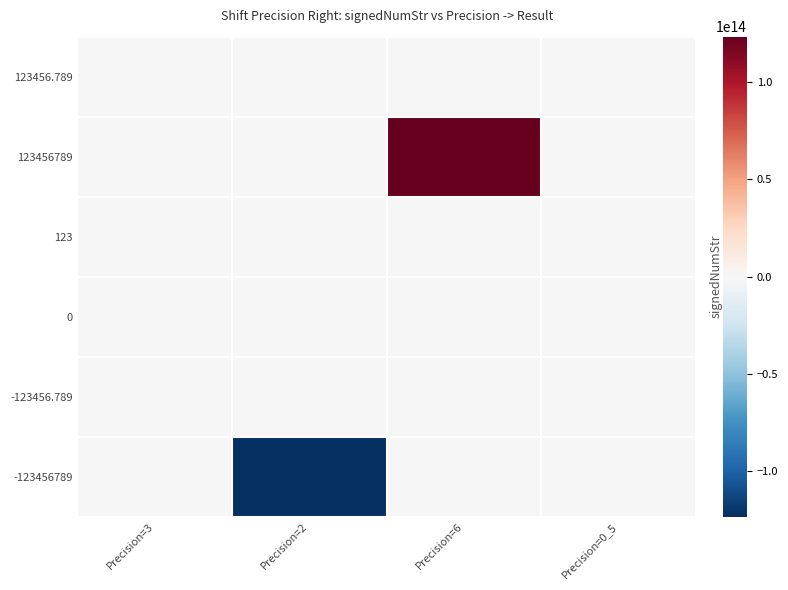

What is the smallest value displayed?

-123456789000000.0